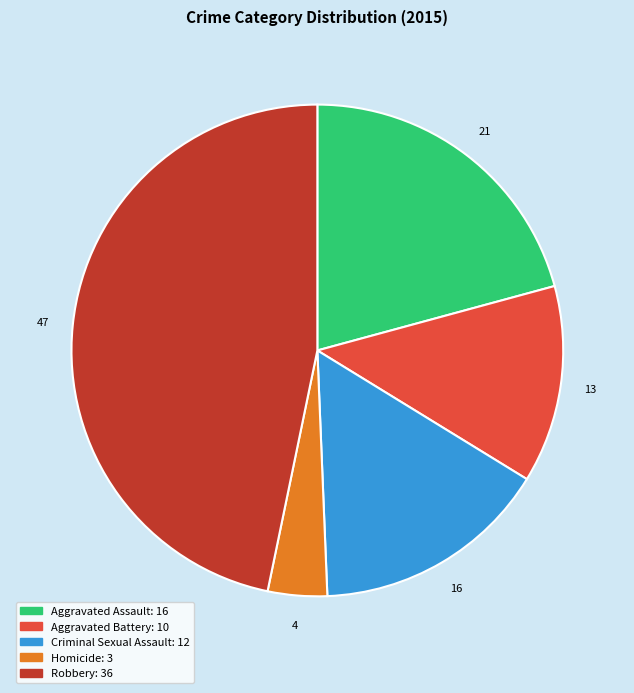

Rank the categories by value from lowest to highest.

Homicide, Aggravated Battery, Criminal Sexual Assault, Aggravated Assault, Robbery